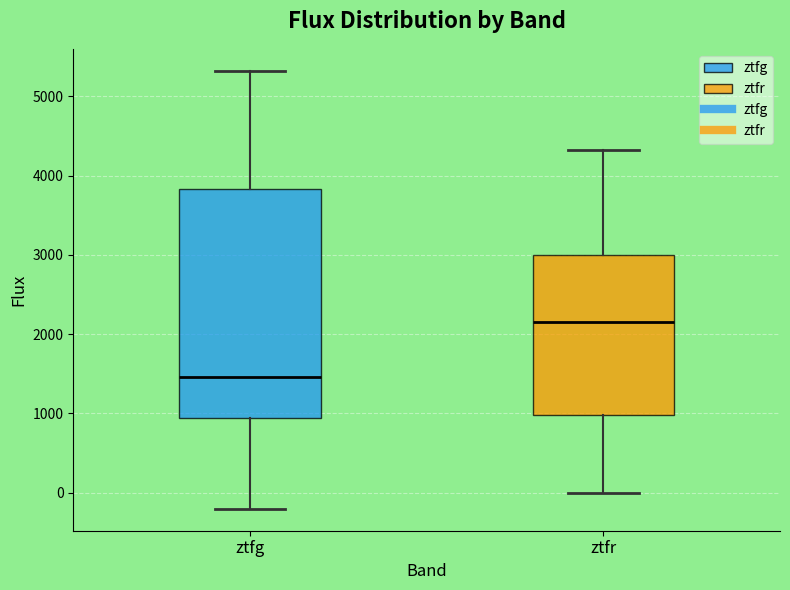

Reading left to right, read every box against the y-axis: the position of its median line, the range the box covers, and the ends of its whiskers. The values are not printed on the chart, so give them approximately, as read against the axis.

ztfg: median 1500, box 900 to 3800, whiskers -200 to 5300
ztfr: median 2200, box 1000 to 3000, whiskers 0 to 4300